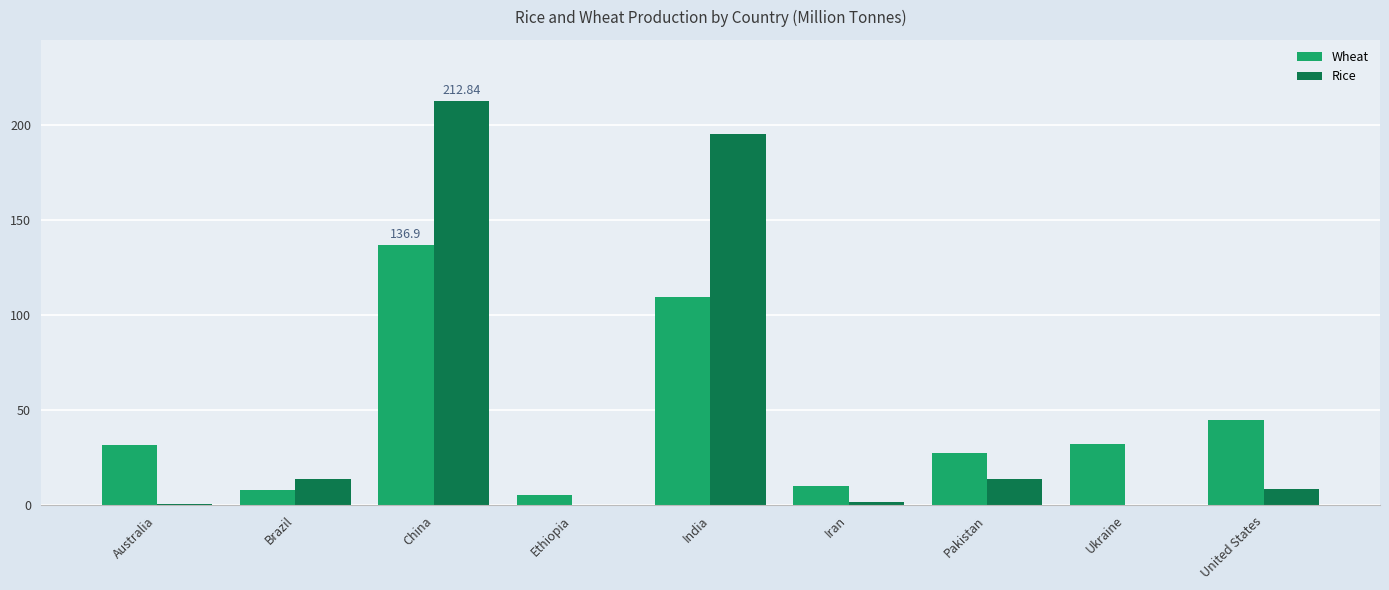

Which series changed the most between Brazil and India?

Rice